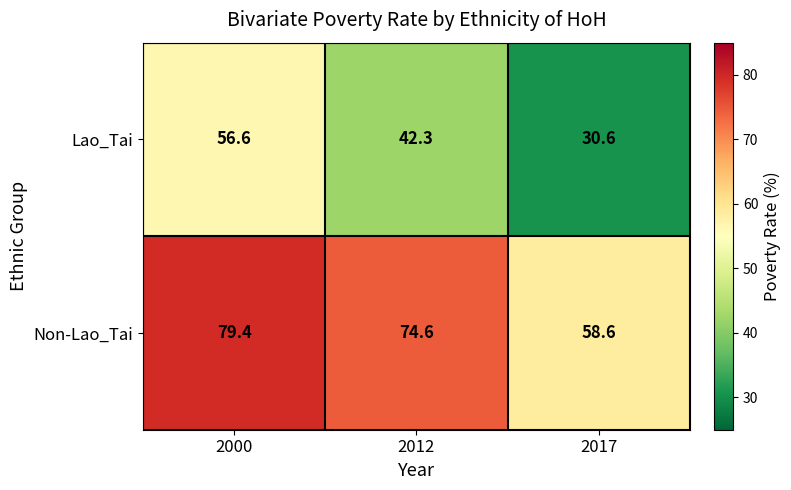

What is the difference between the maximum and second lowest values in the Non-Lao_Tai series?

4.8